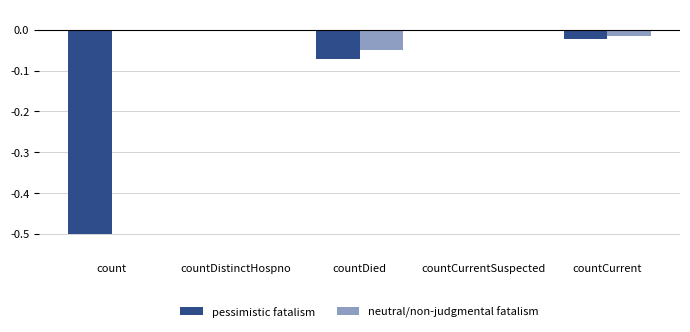

Count the number of data series in this chart.

2